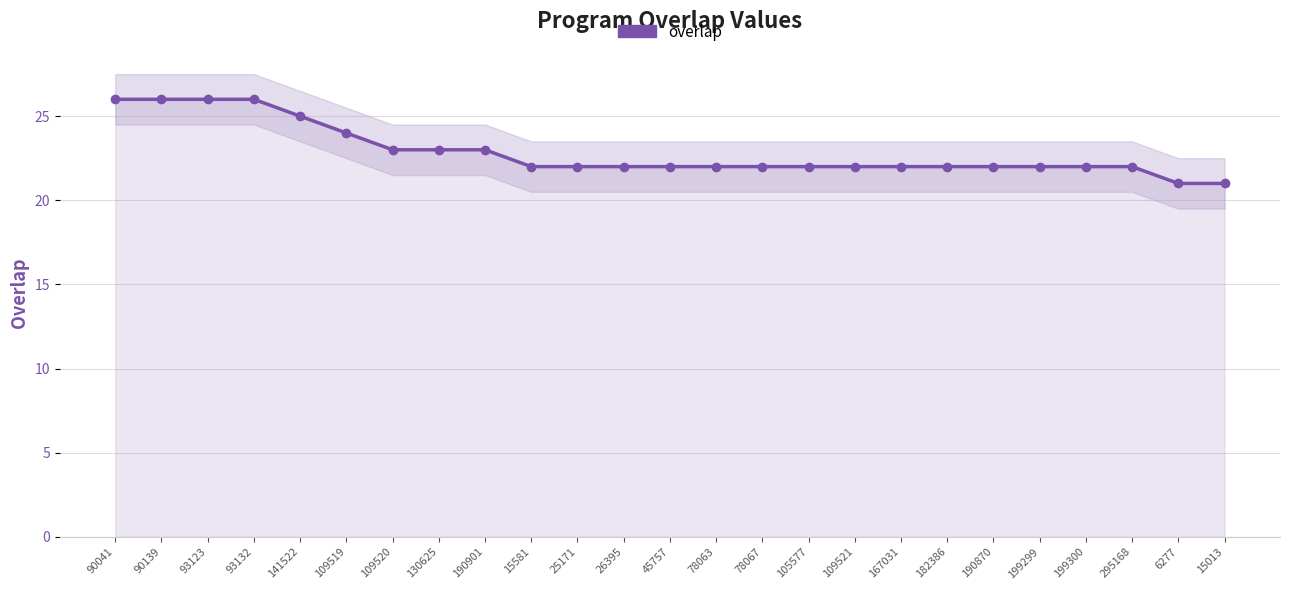

What is the ratio of the value at 109520 to the value at 109519?

1.0